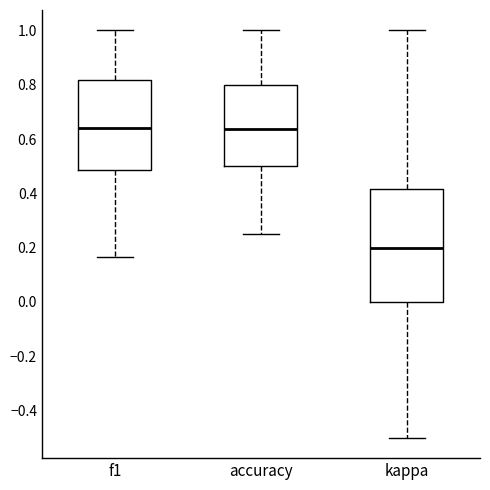

Where does the upper whisker of the box for f1 end on the y-axis? The values are not printed on the chart, so give them approximately, as read against the axis.

1.00